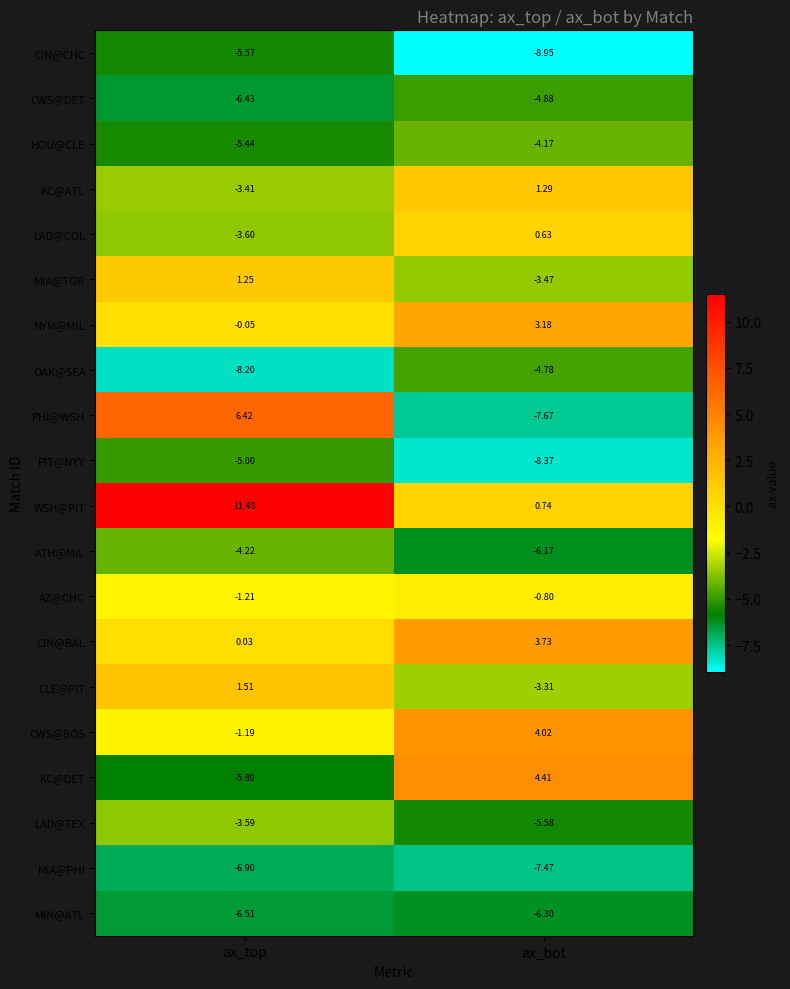

How many categories are shown in the chart?

2